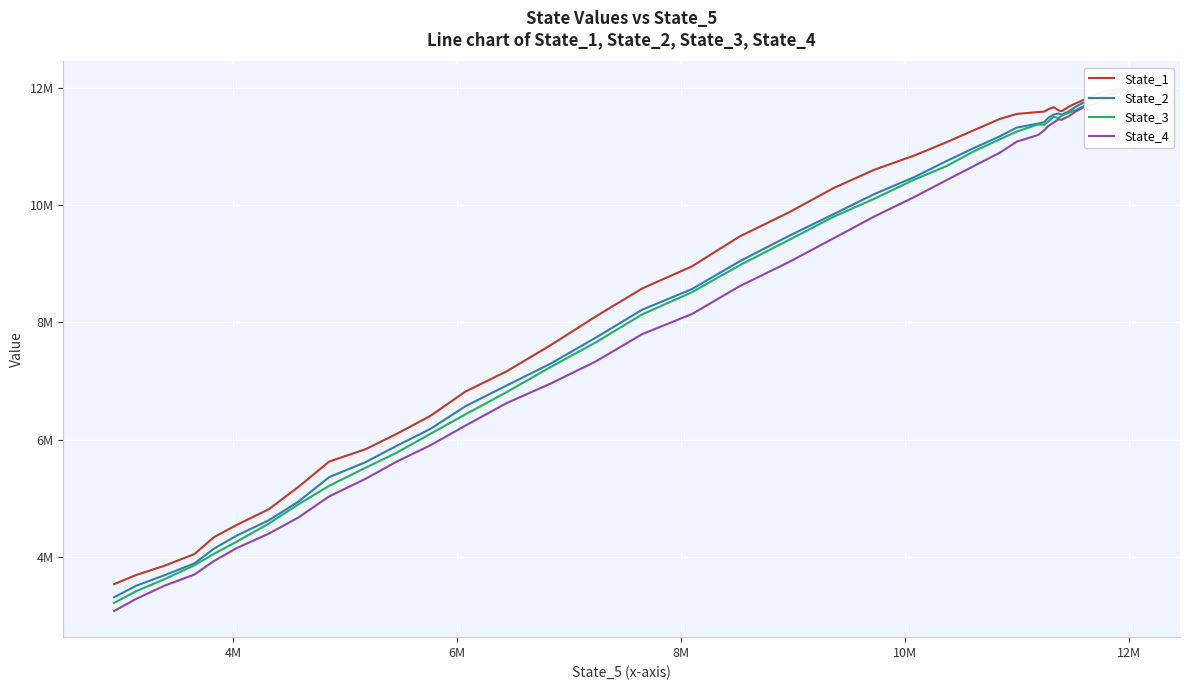

Which series has the widest spread of values?

State_4